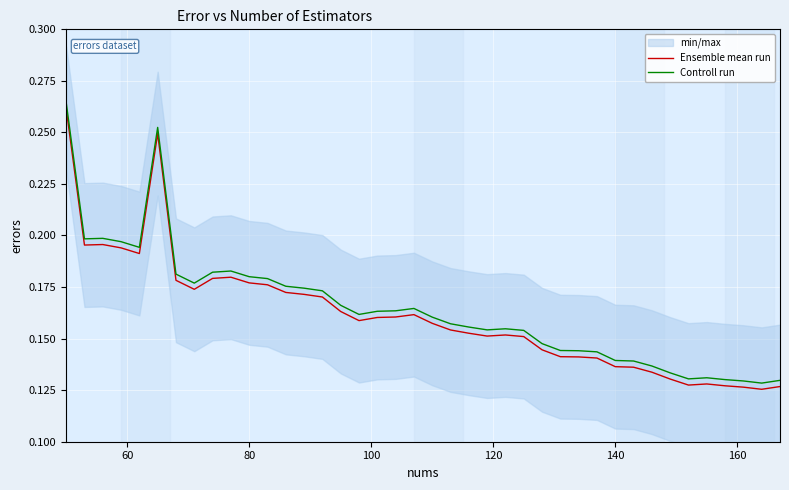

Is it true that Controll run equals 0.1 at 80?

False